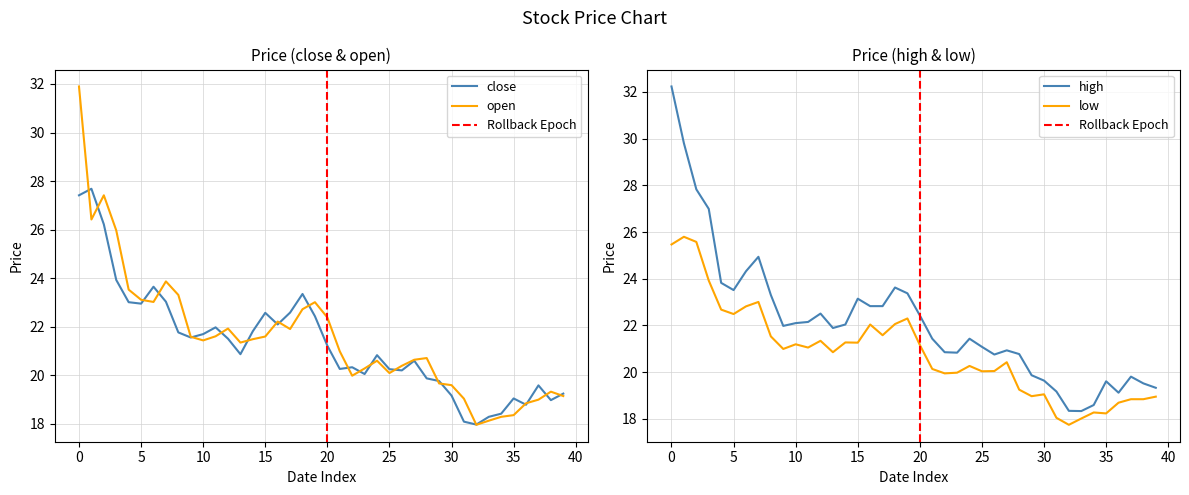

How many lines are shown in the chart?

4